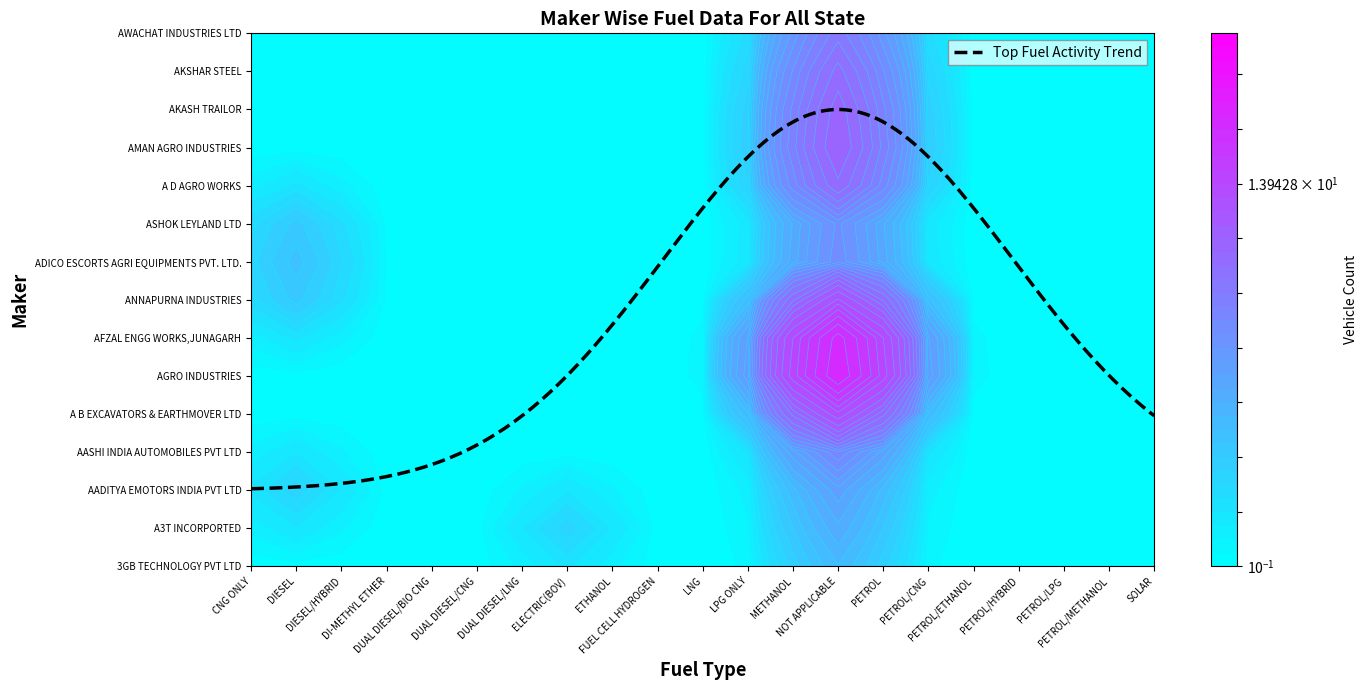

True or false: ADICO ESCORTS AGRI EQUIPMENTS PVT. LTD. has a value of 0 at 7.

True